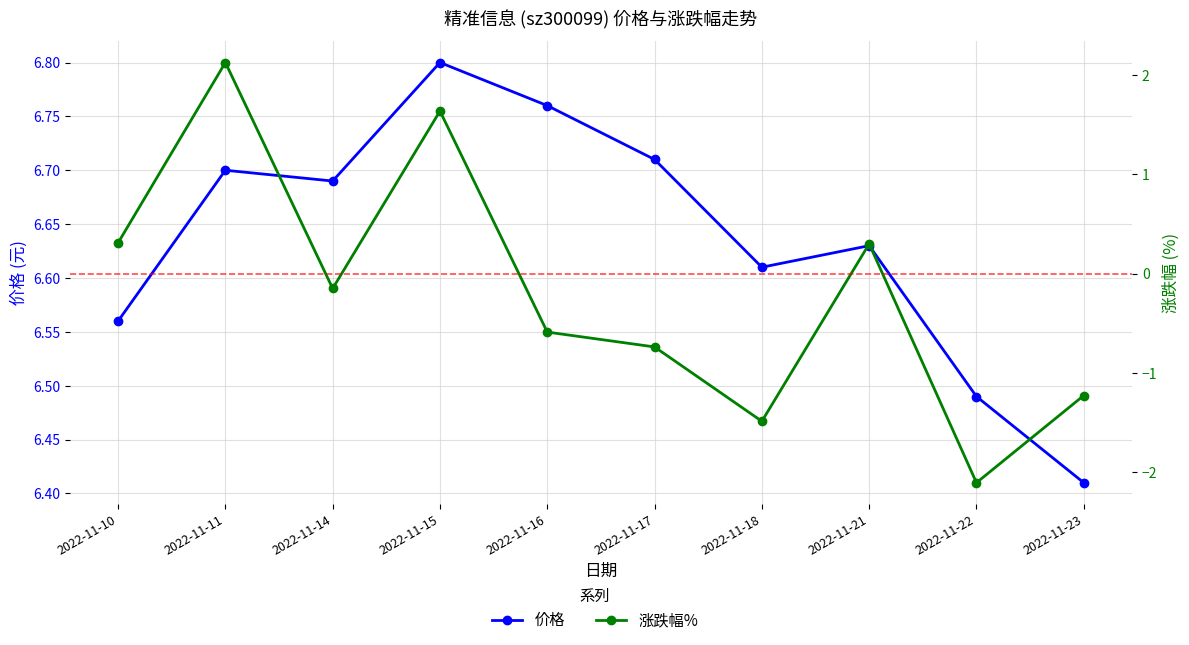

What is the difference between the maximum and minimum values in the 价格 series?

0.4